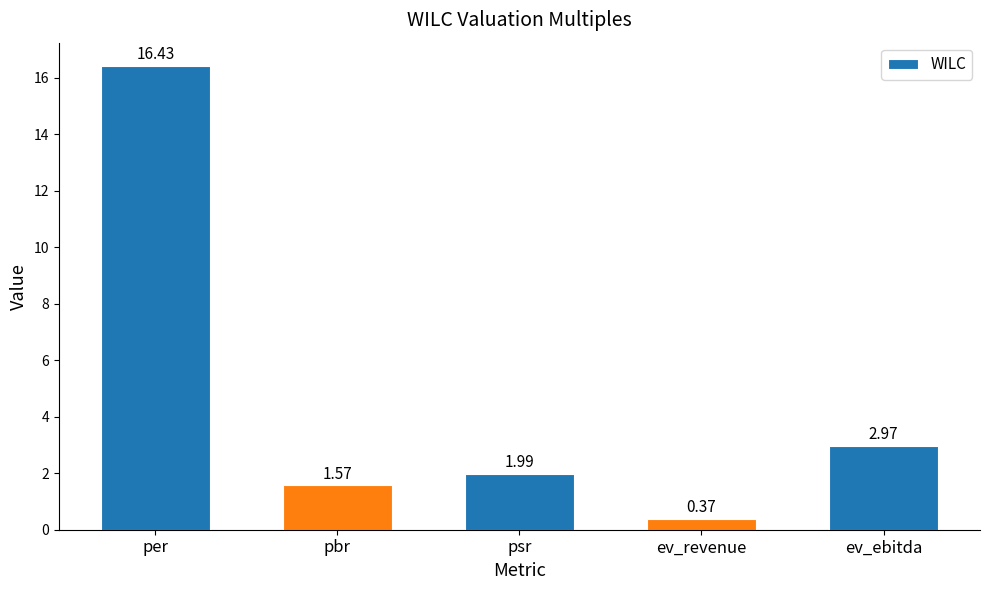

At which label is the value closest to 8?

ev_ebitda